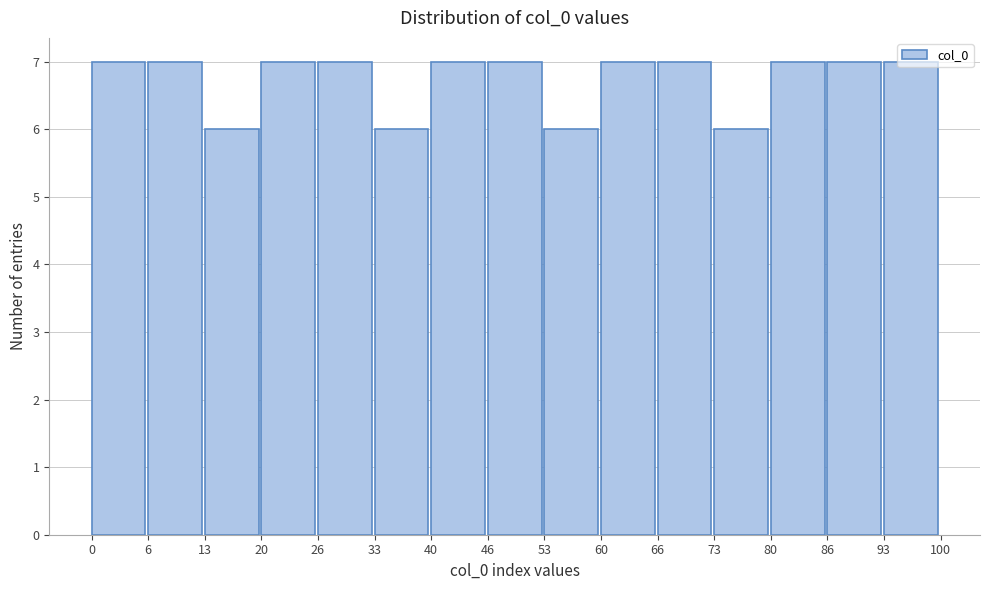

Reading left to right, transcribe this chart: for each bar, give the range it covers on the x-axis and its height. The values are not printed on the chart, so give them approximately, as read against the axis.

0 to 6: 7
6 to 13: 7
13 to 20: 6
20 to 26: 7
26 to 33: 7
33 to 40: 6
40 to 46: 7
46 to 53: 7
53 to 60: 6
60 to 66: 7
66 to 73: 7
73 to 80: 6
80 to 86: 7
86 to 93: 7
93 to 100: 7